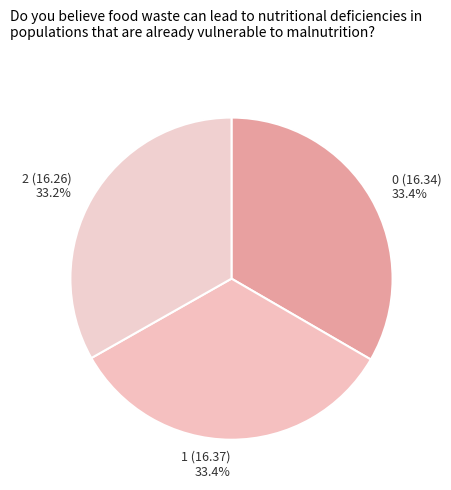

Does any single category account for the majority?

No